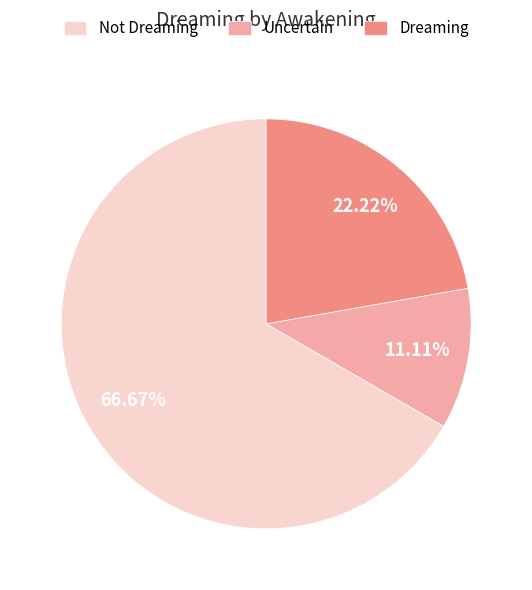

Is there any slice that represents more than half of the pie?

Yes